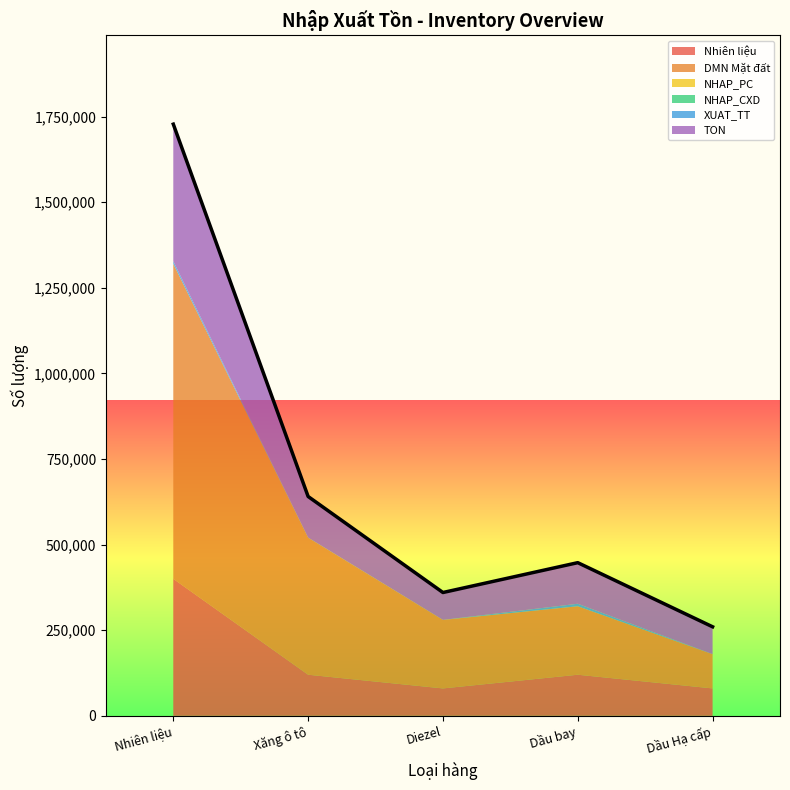

What is the sum of all NHAP_PC values?

246